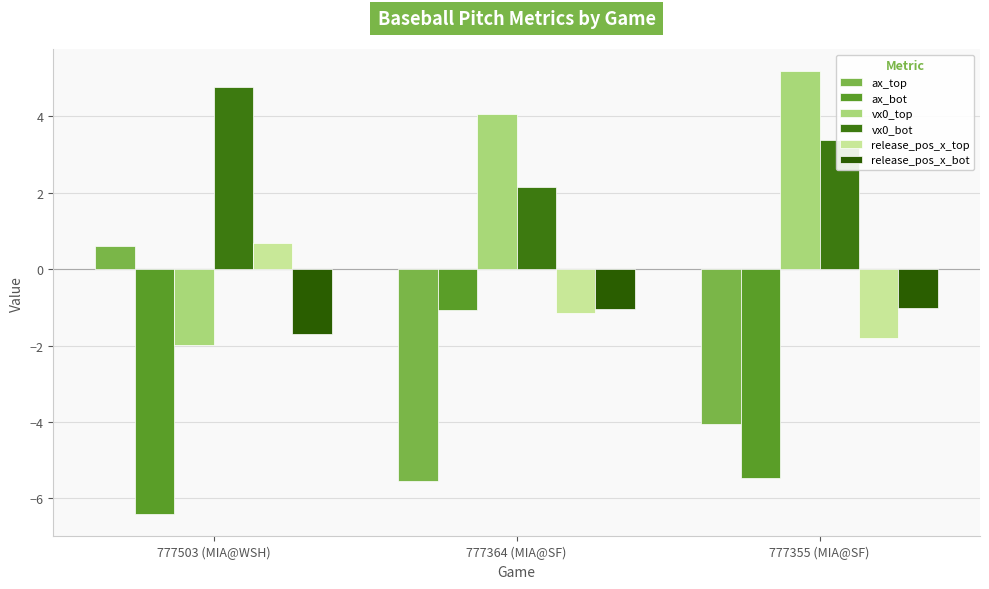

At which label does ax_bot reach its peak?

777364 (MIA@SF)